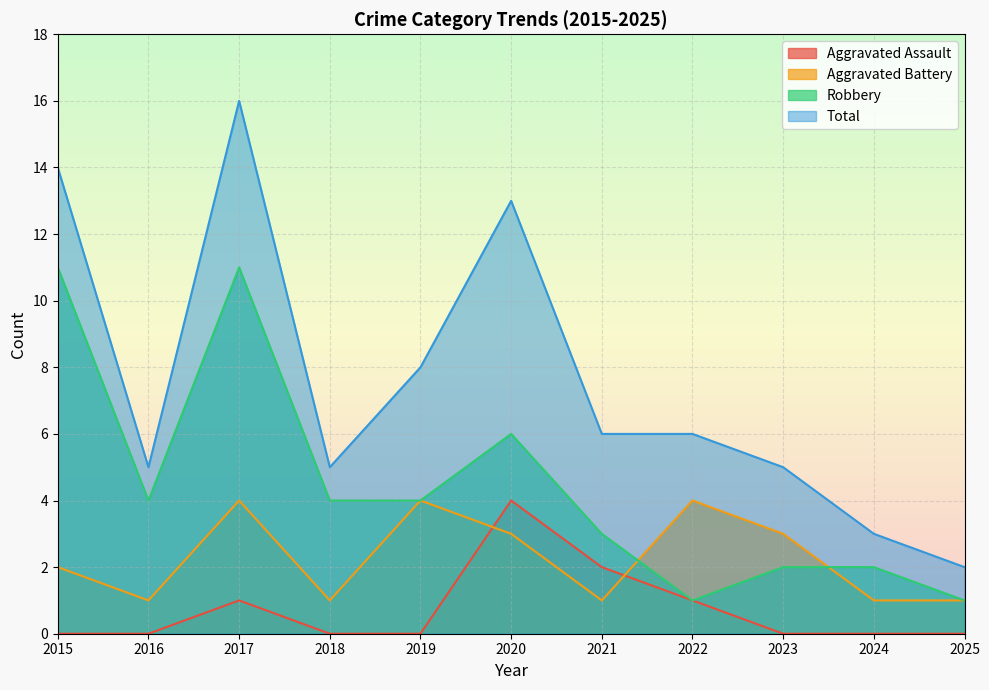

What is the sum of all Total values?

83